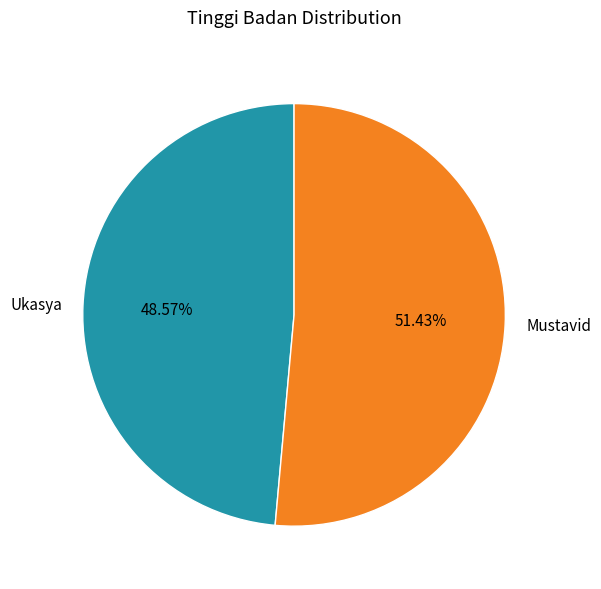

Which slice represents more than half of the pie?

Mustavid